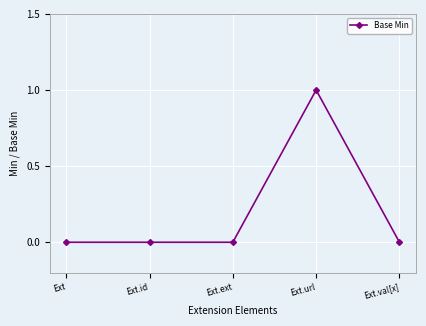

Which category has the highest value across all series?

Ext.url